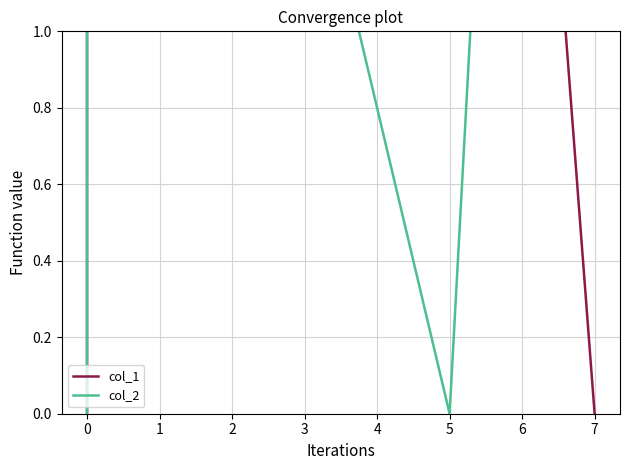

Is the value of col_1 at 7 greater than the value of col_2 at 5?

No